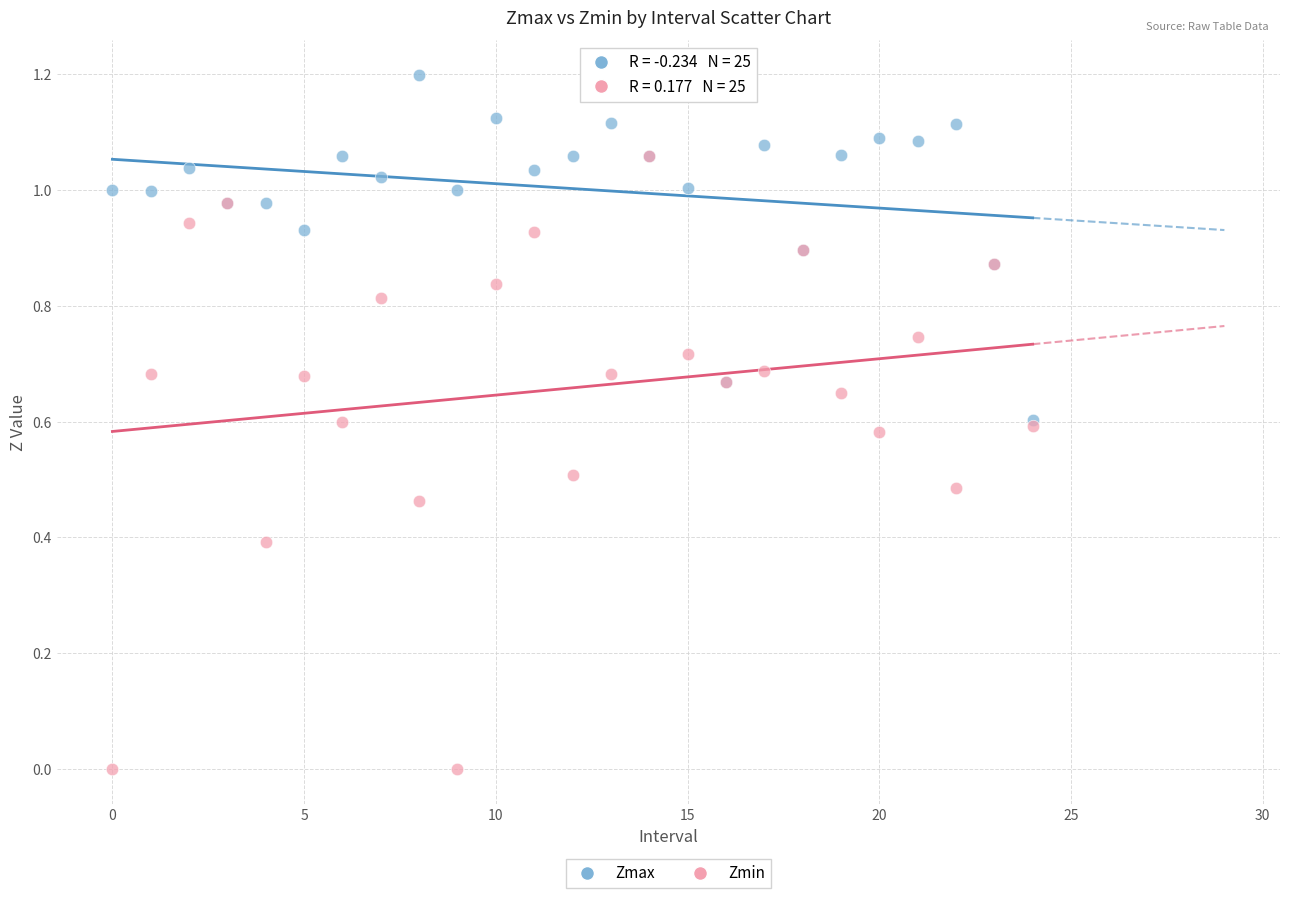

Which series has the largest Y range (max minus min)?

Zmin